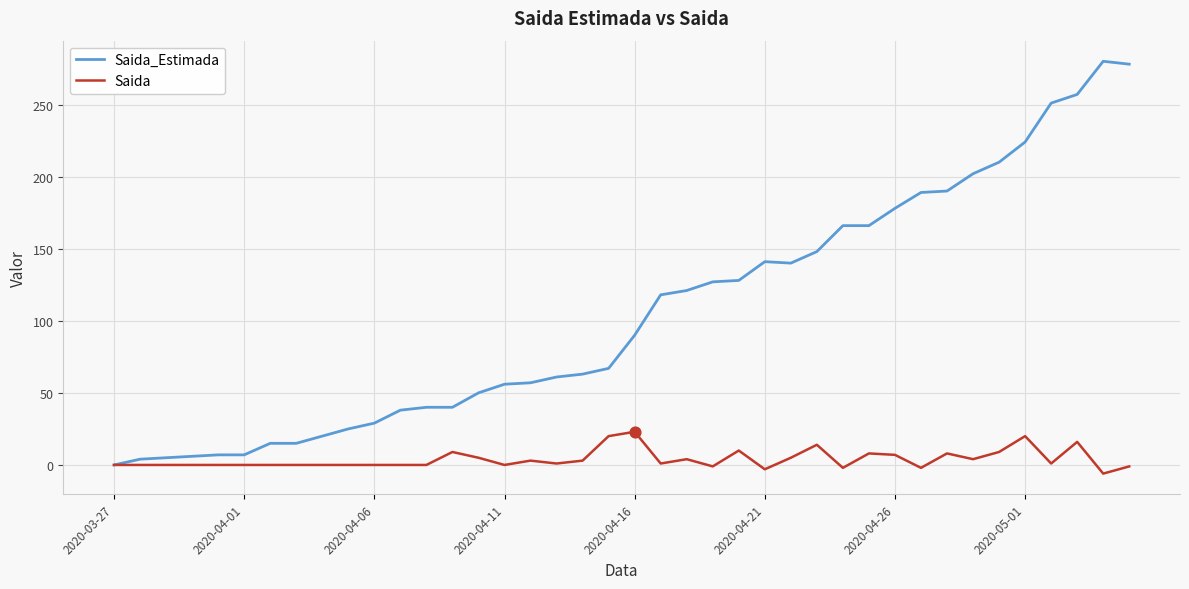

What are all the series names shown in the legend?

Saida_Estimada, Saida